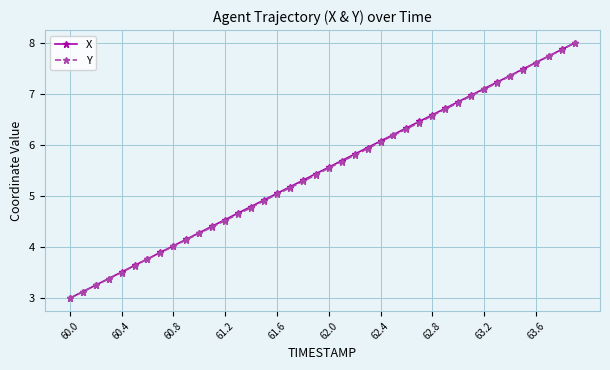

What is the value of the X point at the 26th from the left?

6.2